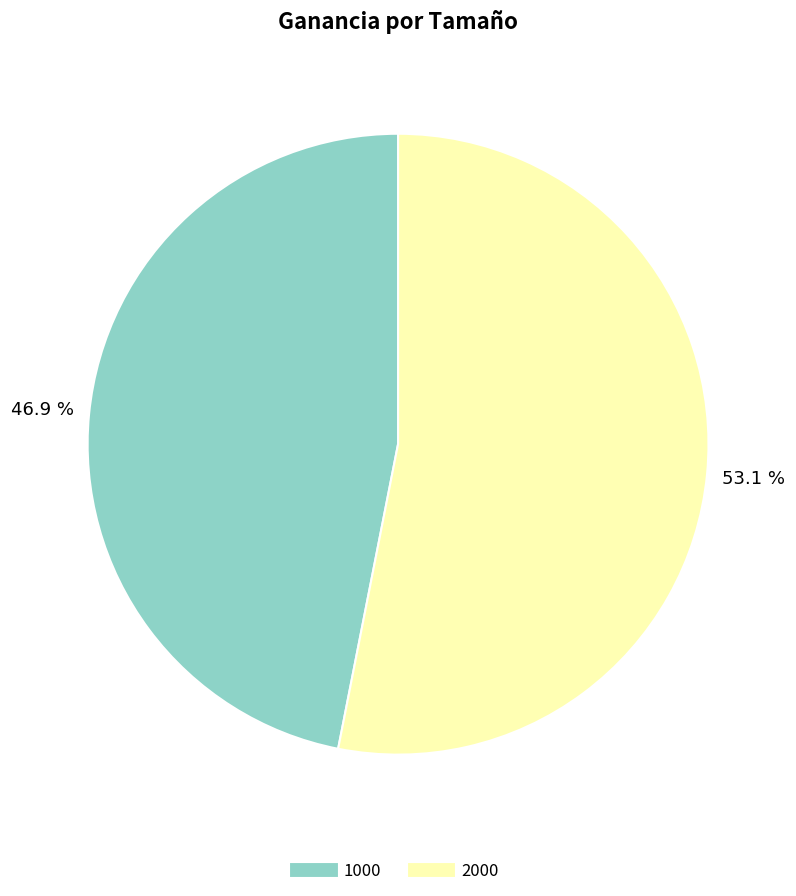

To the nearest percent, what percentage of the pie is 1000?

47%